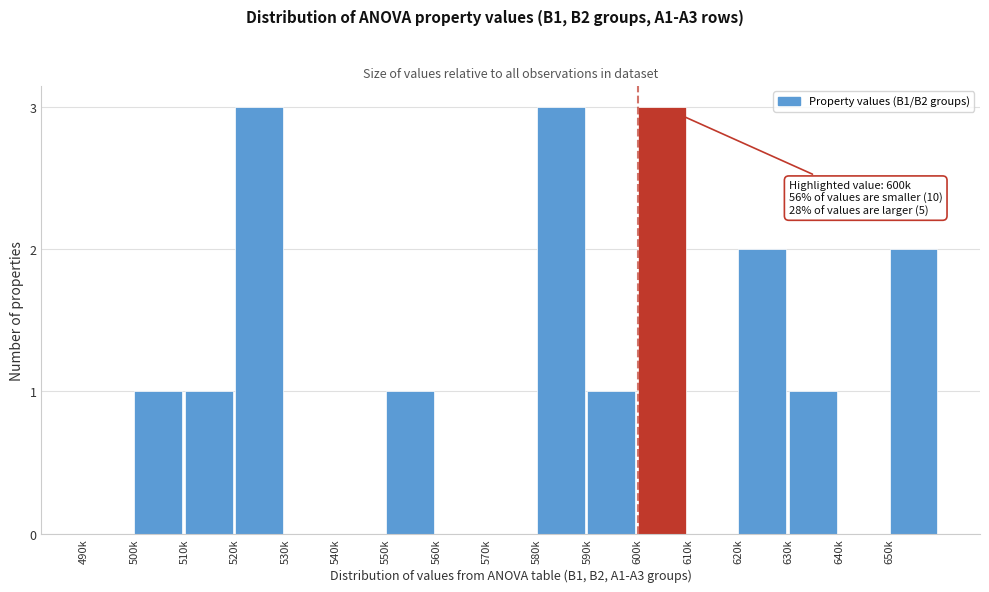

Reading left to right, what are all the values shown in this chart?

490k=0	500k=1	510k=1	520k=3	530k=0	540k=0	550k=1	560k=0	570k=0	580k=3	590k=1	600k=3	610k=0	620k=2	630k=1	640k=0	650k=2